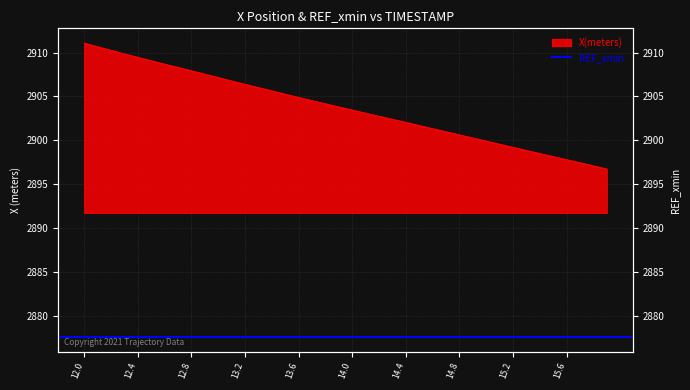

Count the number of categories in the chart.

40